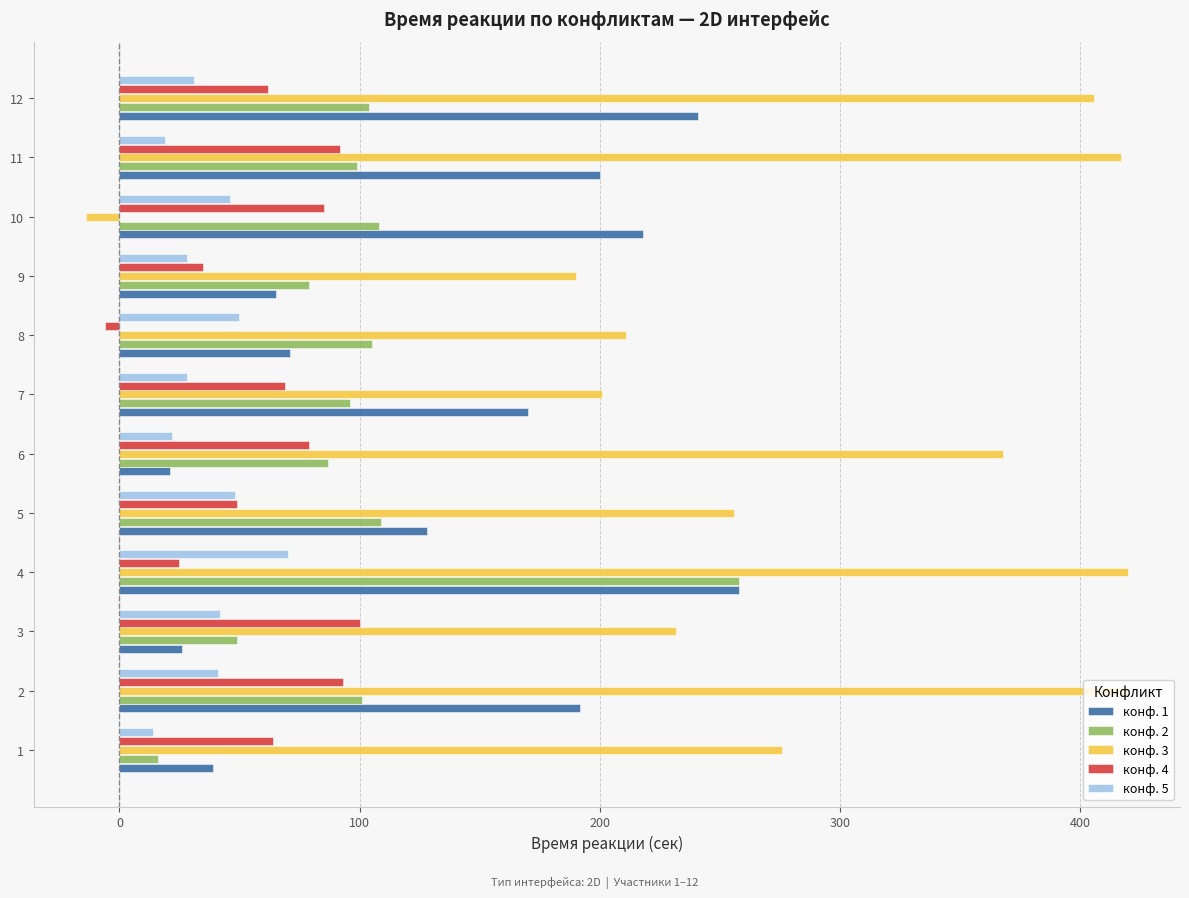

What is the maximum value shown in the chart?

420